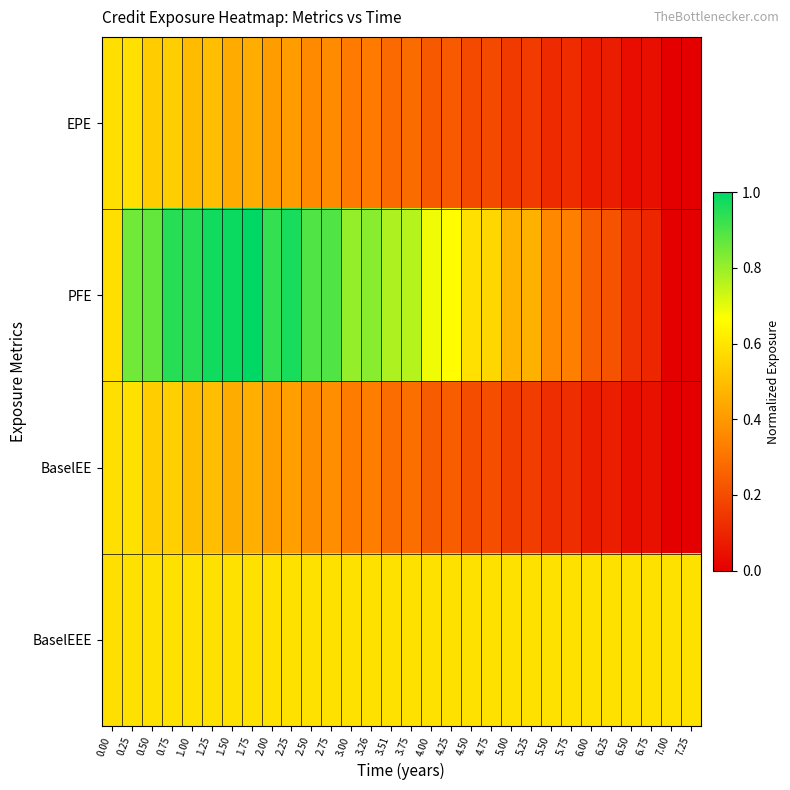

Reading left to right, list all the values displayed in this chart.

EPE: 0.00=0.6	0.25=0.6	0.50=0.5	0.75=0.5	1.00=0.5	1.25=0.5	1.50=0.4	1.75=0.5	2.00=0.4	2.25=0.4	2.50=0.4	2.75=0.4	3.00=0.3	3.26=0.3	3.51=0.3	3.75=0.3	4.00=0.2	4.25=0.2	4.50=0.2	4.75=0.2	5.00=0.2	5.25=0.2	5.50=0.1	5.75=0.1	6.00=0.1	6.25=0.1	6.50=0.0	6.75=0.0	7.00=0.0	7.25=0.0
PFE: 0.00=0.6	0.25=0.9	0.50=0.9	0.75=0.9	1.00=0.9	1.25=1.0	1.50=1.0	1.75=1.0	2.00=0.9	2.25=1.0	2.50=0.9	2.75=0.9	3.00=0.8	3.26=0.8	3.51=0.8	3.75=0.8	4.00=0.7	4.25=0.7	4.50=0.6	4.75=0.6	5.00=0.5	5.25=0.5	5.50=0.4	5.75=0.3	6.00=0.2	6.25=0.2	6.50=0.1	6.75=0.1	7.00=0.0	7.25=0.0
BaselEE: 0.00=0.6	0.25=0.6	0.50=0.5	0.75=0.5	1.00=0.5	1.25=0.5	1.50=0.5	1.75=0.5	2.00=0.4	2.25=0.4	2.50=0.4	2.75=0.4	3.00=0.3	3.26=0.3	3.51=0.3	3.75=0.3	4.00=0.2	4.25=0.2	4.50=0.2	4.75=0.2	5.00=0.2	5.25=0.2	5.50=0.1	5.75=0.1	6.00=0.1	6.25=0.1	6.50=0.0	6.75=0.0	7.00=0.0	7.25=0.0
BaselEEE: 0.00=0.6	0.25=0.6	0.50=0.6	0.75=0.6	1.00=0.6	1.25=0.6	1.50=0.6	1.75=0.6	2.00=0.6	2.25=0.6	2.50=0.6	2.75=0.6	3.00=0.6	3.26=0.6	3.51=0.6	3.75=0.6	4.00=0.6	4.25=0.6	4.50=0.6	4.75=0.6	5.00=0.6	5.25=0.6	5.50=0.6	5.75=0.6	6.00=0.6	6.25=0.6	6.50=0.6	6.75=0.6	7.00=0.6	7.25=0.6